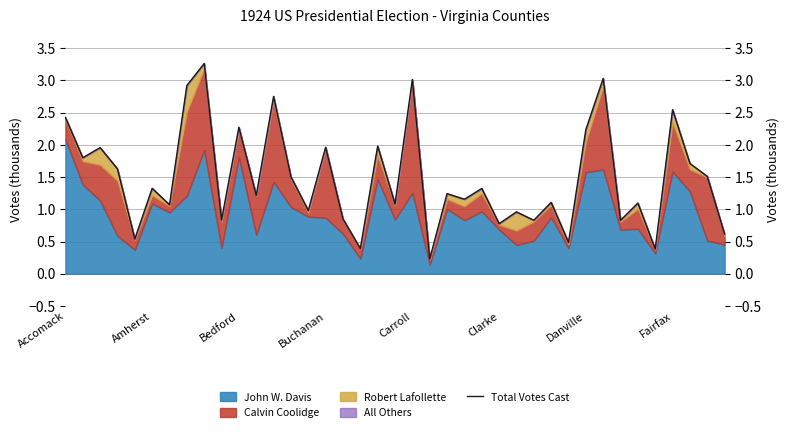

Reading right to left, extract all data points from this chart.

0.6	1.5	1.7	2.5	0.4	1.1	0.8	3.0	2.2	0.5	1.1	0.8	1.0	0.8	1.3	1.2	1.2	0.2	3.0	1.1	2.0	0.4	0.9	2.0	1.0	1.5	2.8	1.2	2.3	0.8	3.3	2.9	1.1	1.3	0.5	1.6	2.0	1.8	2.4